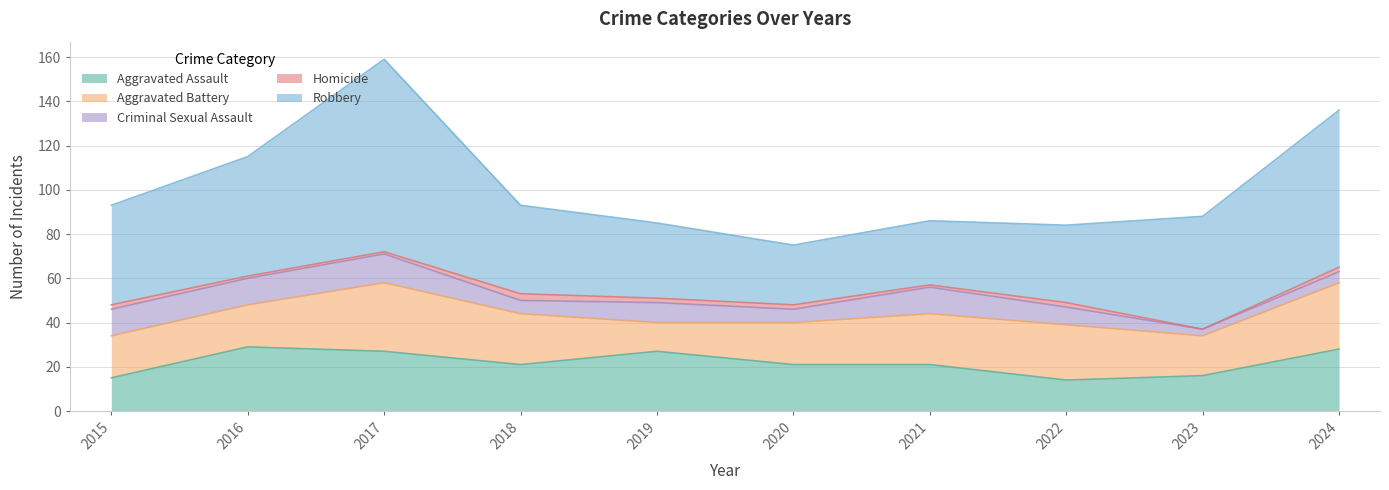

True or false: Aggravated Assault has a value of 21 at 2020.

True